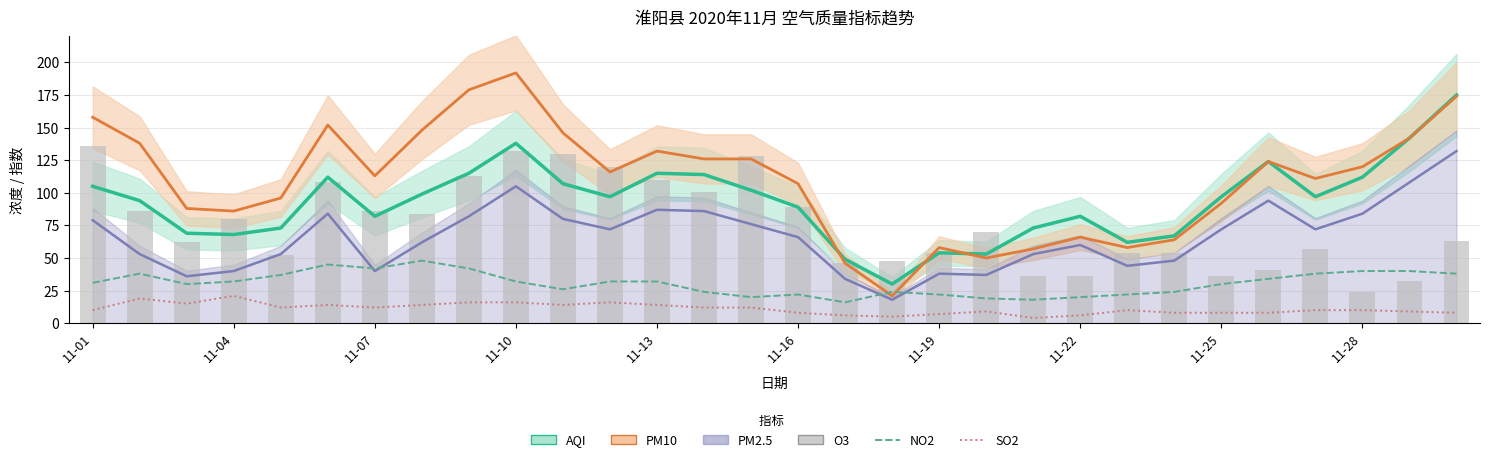

Read the SO2 value at 20, to the nearest 5.

5